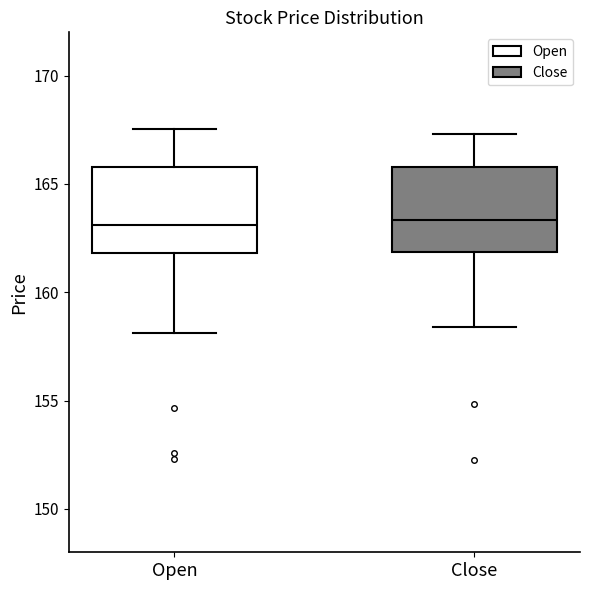

Reading left to right, transcribe this box plot: for each box, give where its median line is, the range the box spans, and where its two whiskers end, as read against the y-axis. The values are not printed on the chart, so give them approximately, as read against the axis.

Open: median 163.0, box 162.0 to 166.0, whiskers 158.0 to 167.5
Close: median 163.5, box 162.0 to 166.0, whiskers 158.5 to 167.5